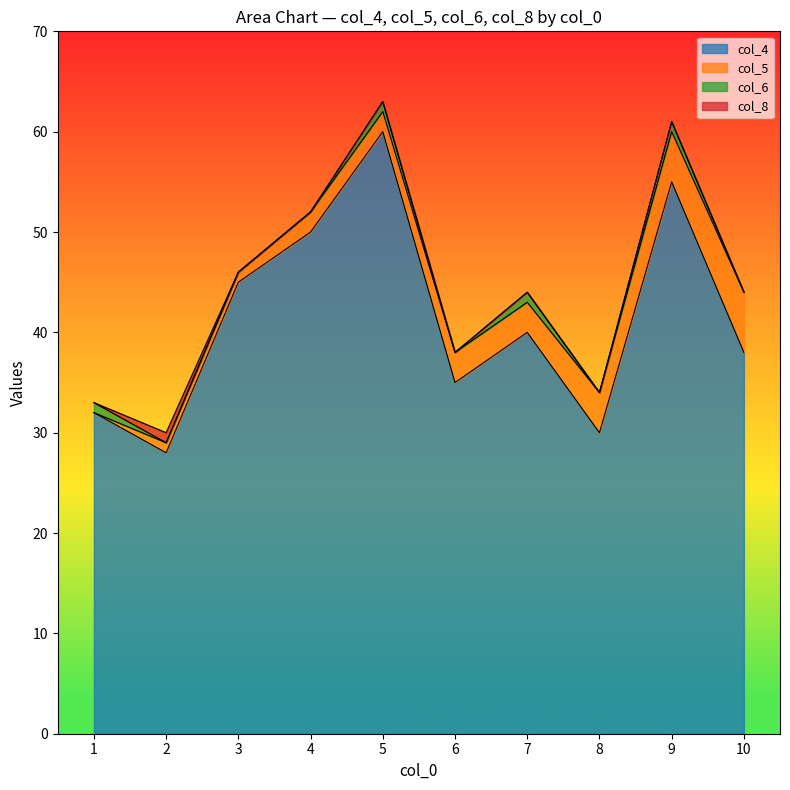

Which series has the largest total across all categories?

col_4